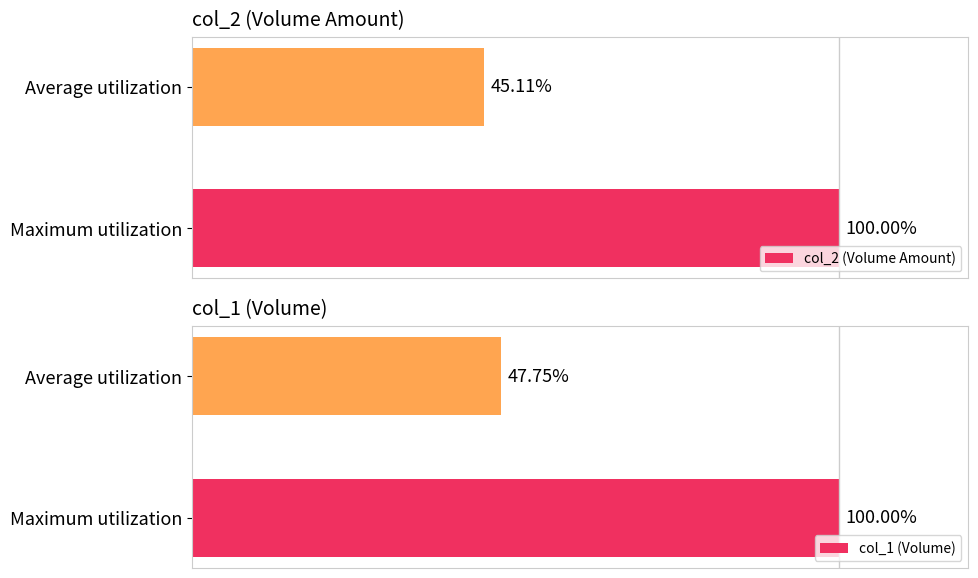

What is the maximum value shown in the chart?

100.0